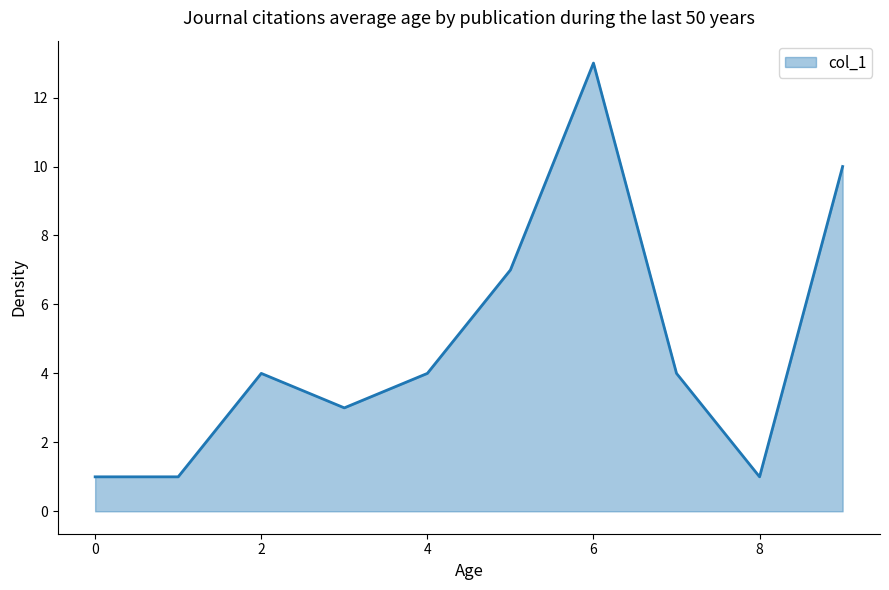

What is the greatest value displayed?

13